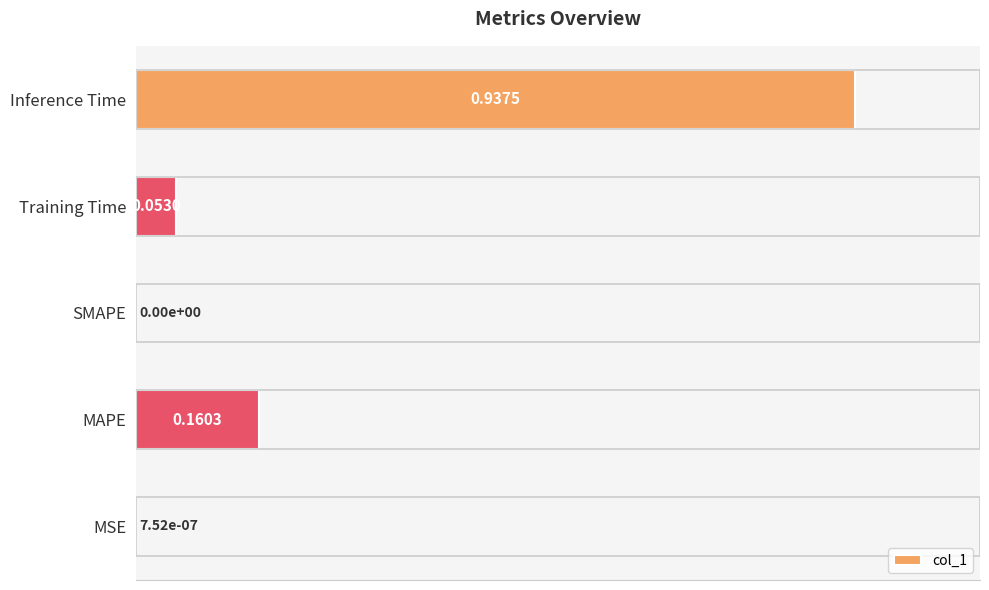

Which label corresponds to the largest value in the chart?

Inference Time